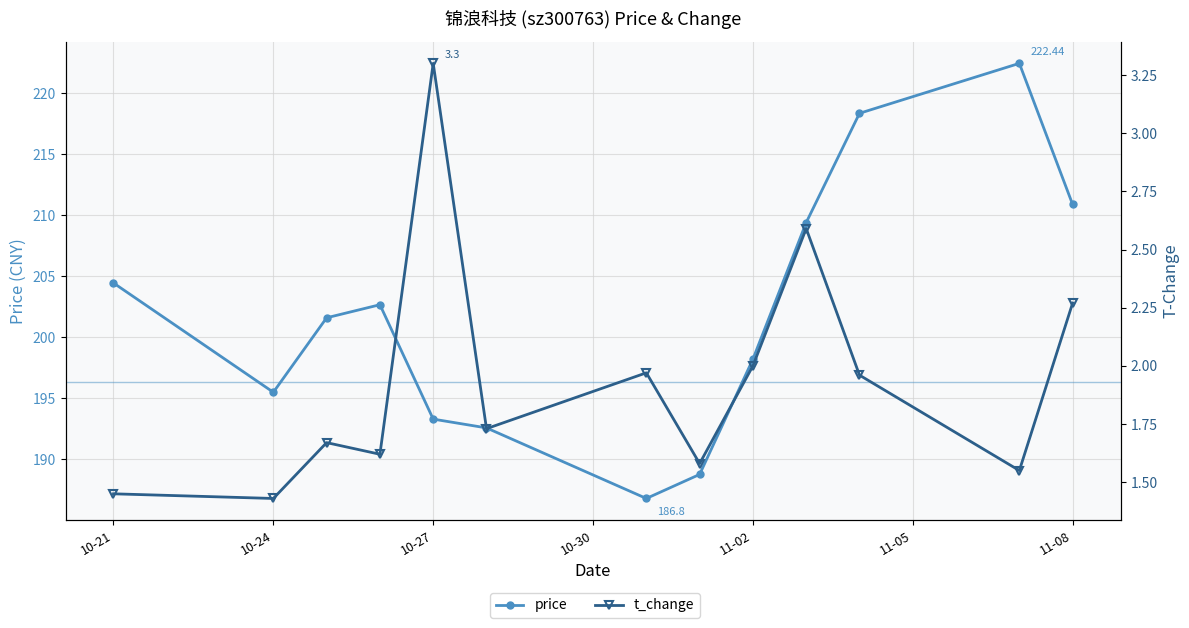

True or false: t_change and price intersect in this chart.

False